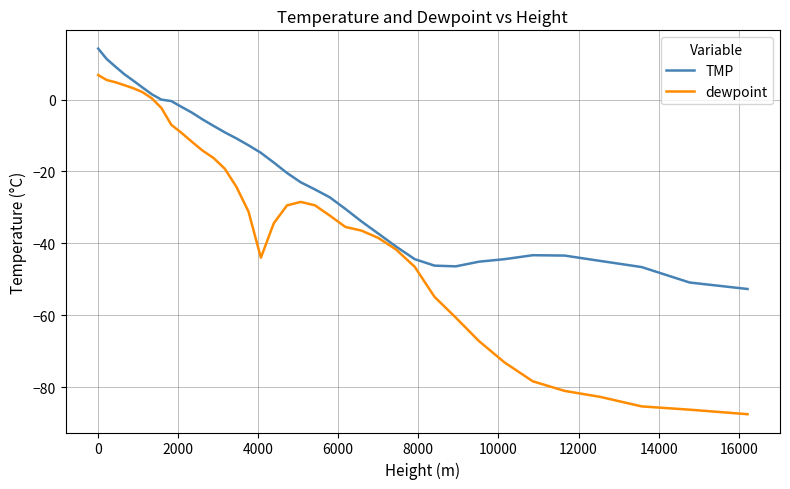

Does the chart have visible grid lines?

Yes